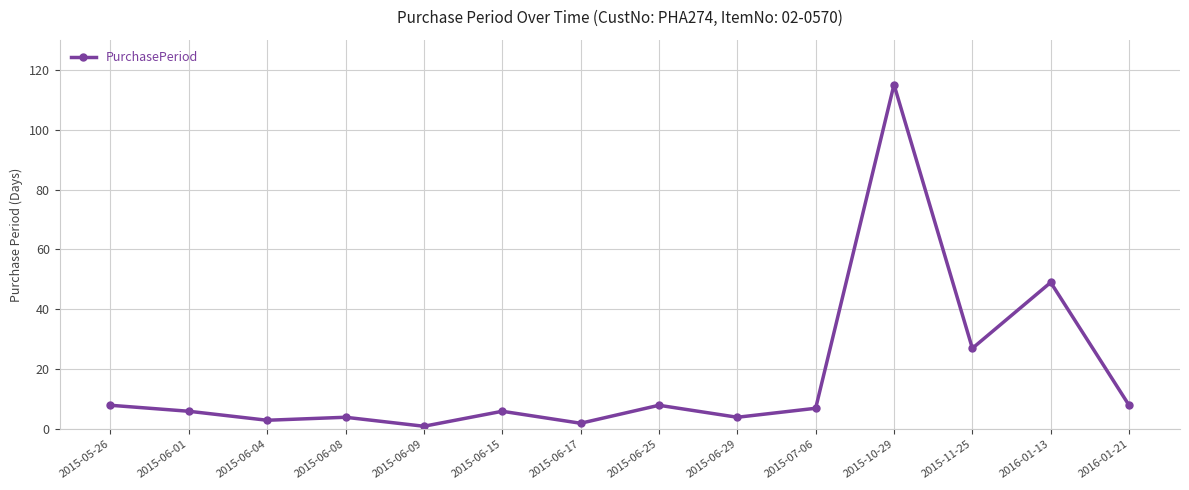

Does the chart have visible grid lines?

Yes